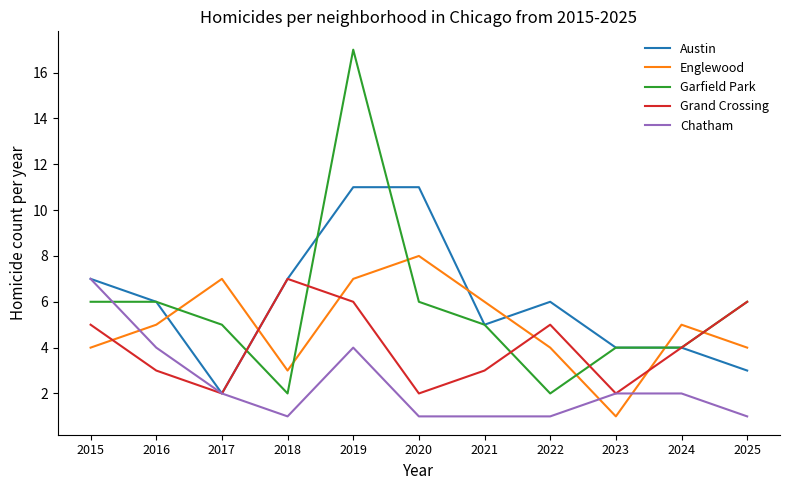

What is the difference between the highest and lowest values at 2021?

5